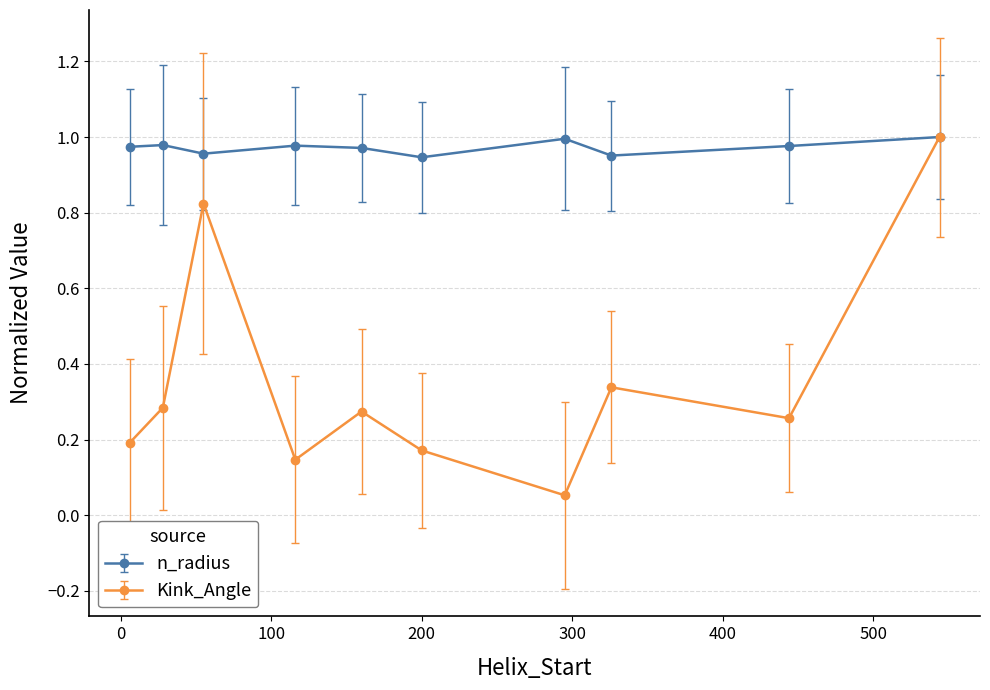

Rank the series by their average value, from lowest to highest.

Kink_Angle, n_radius